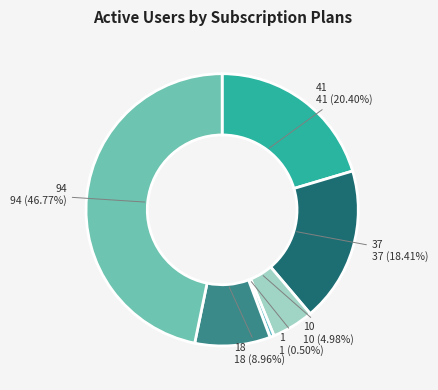

To the nearest percent, what is the difference between the 1 and 37 slice percentages?

18%